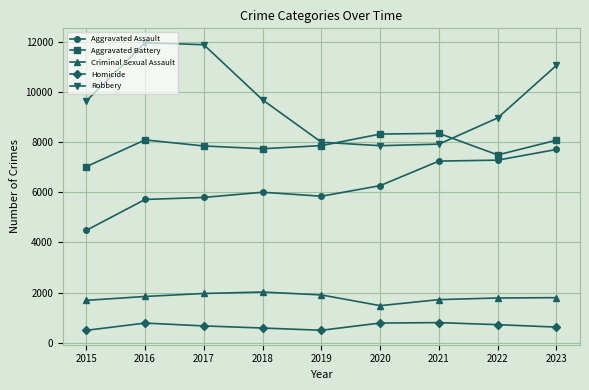

Is it true that Aggravated Assault equals 9642 at 2020?

False